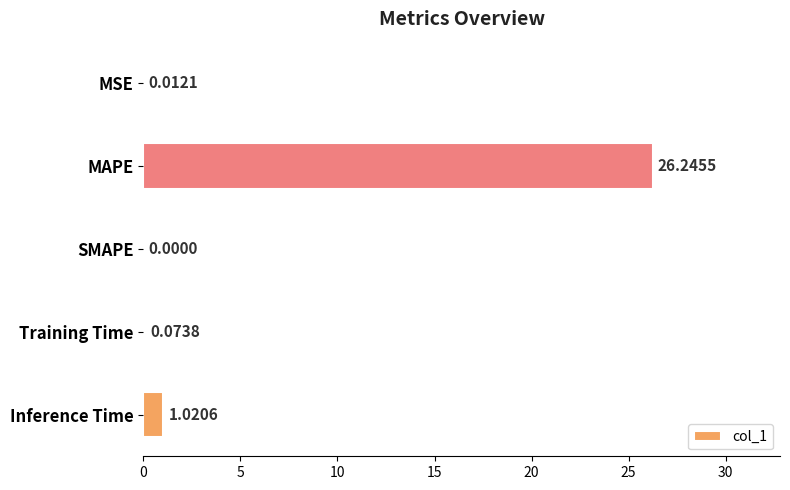

Does the chart contain stacked bars?

No